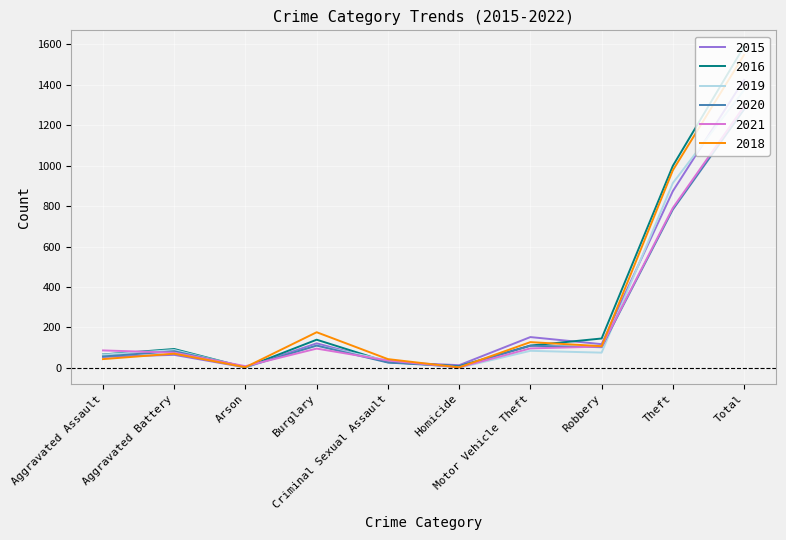

At which label does 2016 first exceed 110?

Burglary